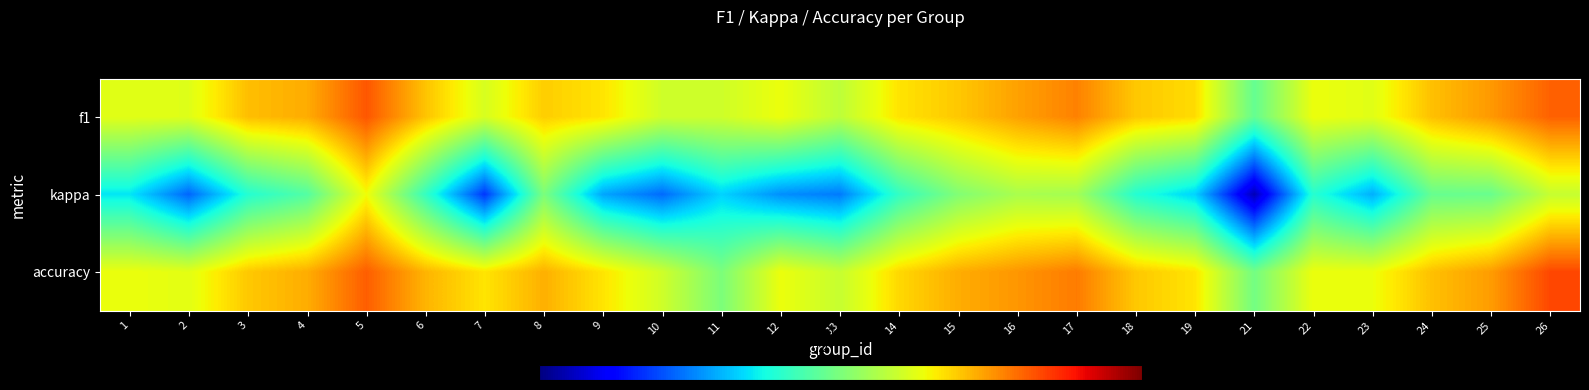

What is the total value across all series at 15?

1.4